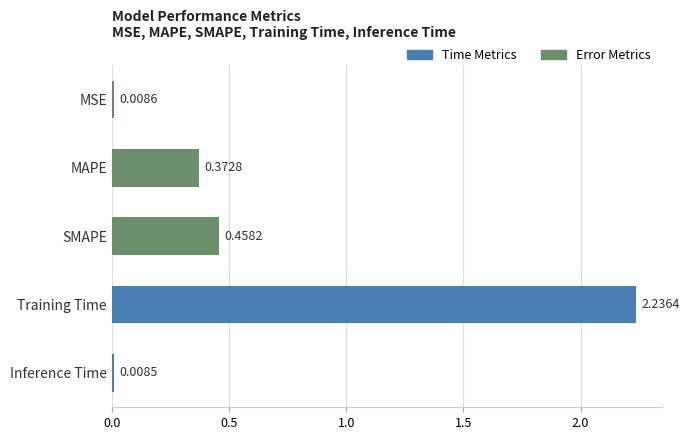

Does the chart contain any negative values?

No